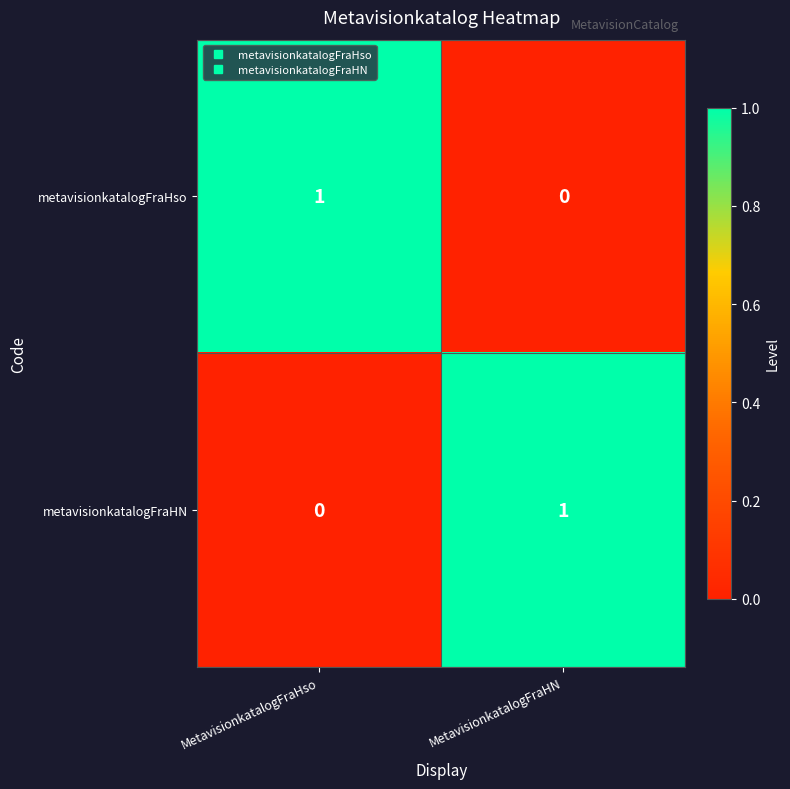

Is it true that metavisionkatalogFraHN equals 1 at MetavisionkatalogFraHN?

True